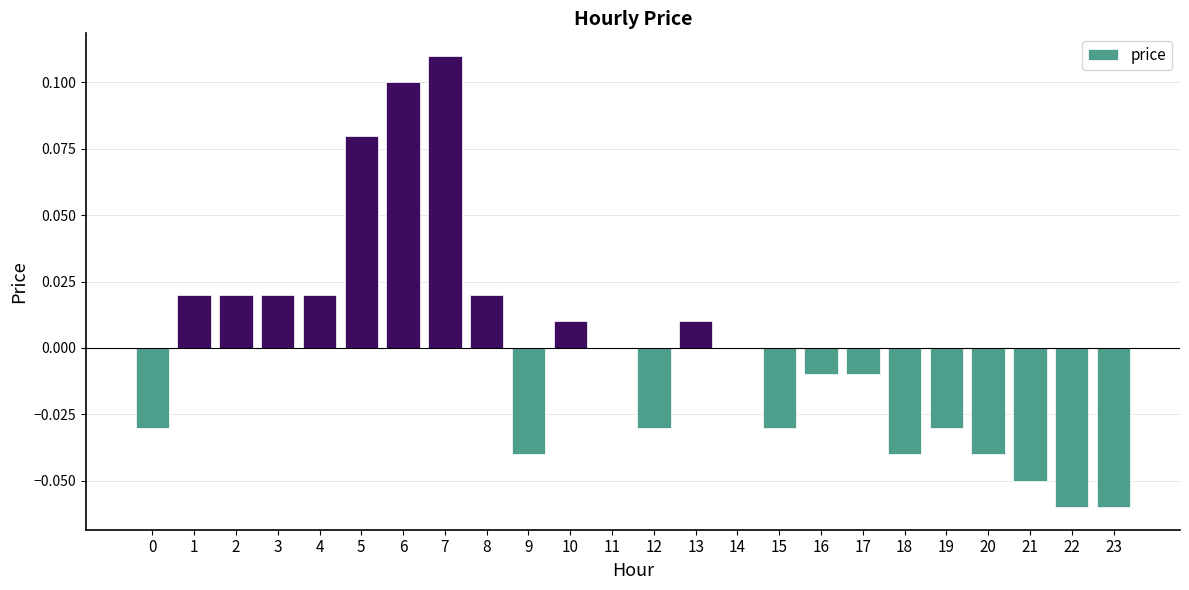

At which category does the chart reach its peak across all series?

7